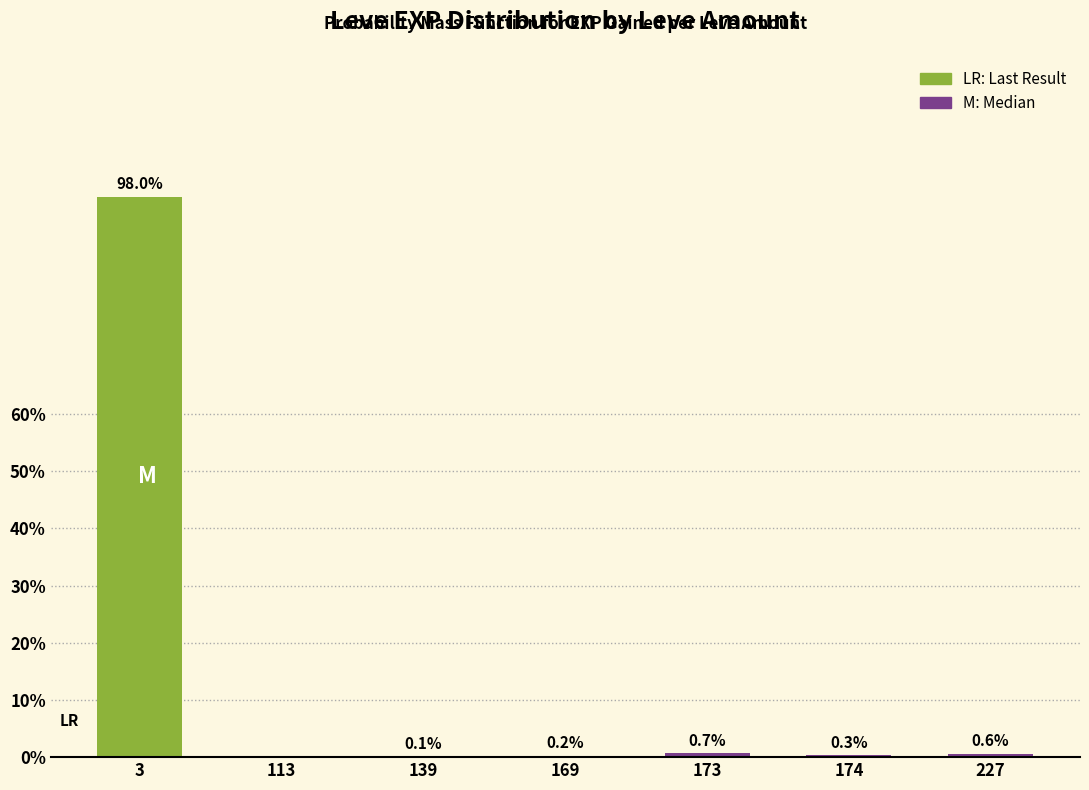

Reading left to right, what are all the values shown in this chart?

3=98.0	113=0.0	139=0.1	169=0.2	173=0.7	174=0.3	227=0.6